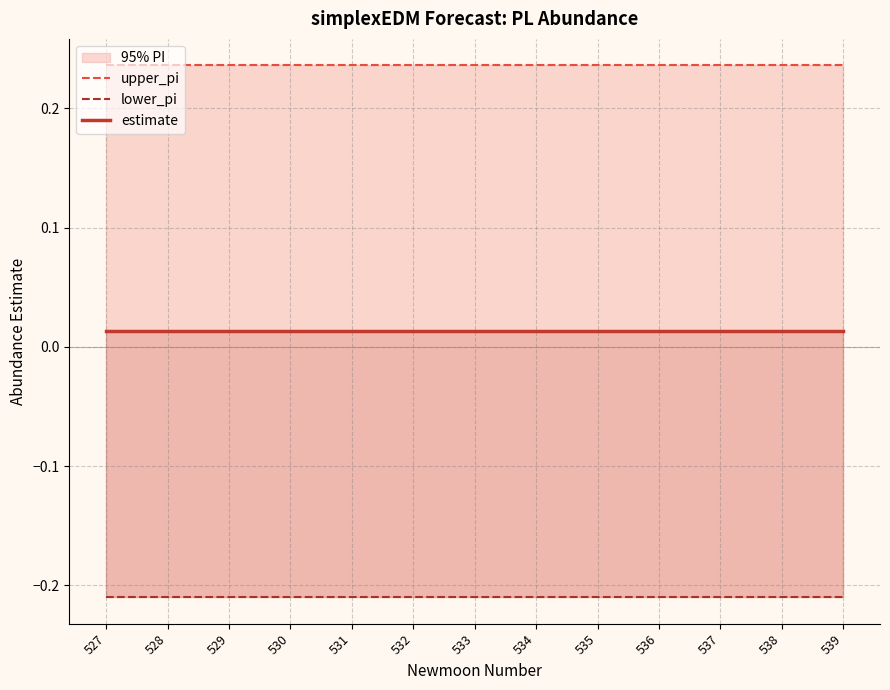

Is it true that estimate equals 0.0 at 535?

False